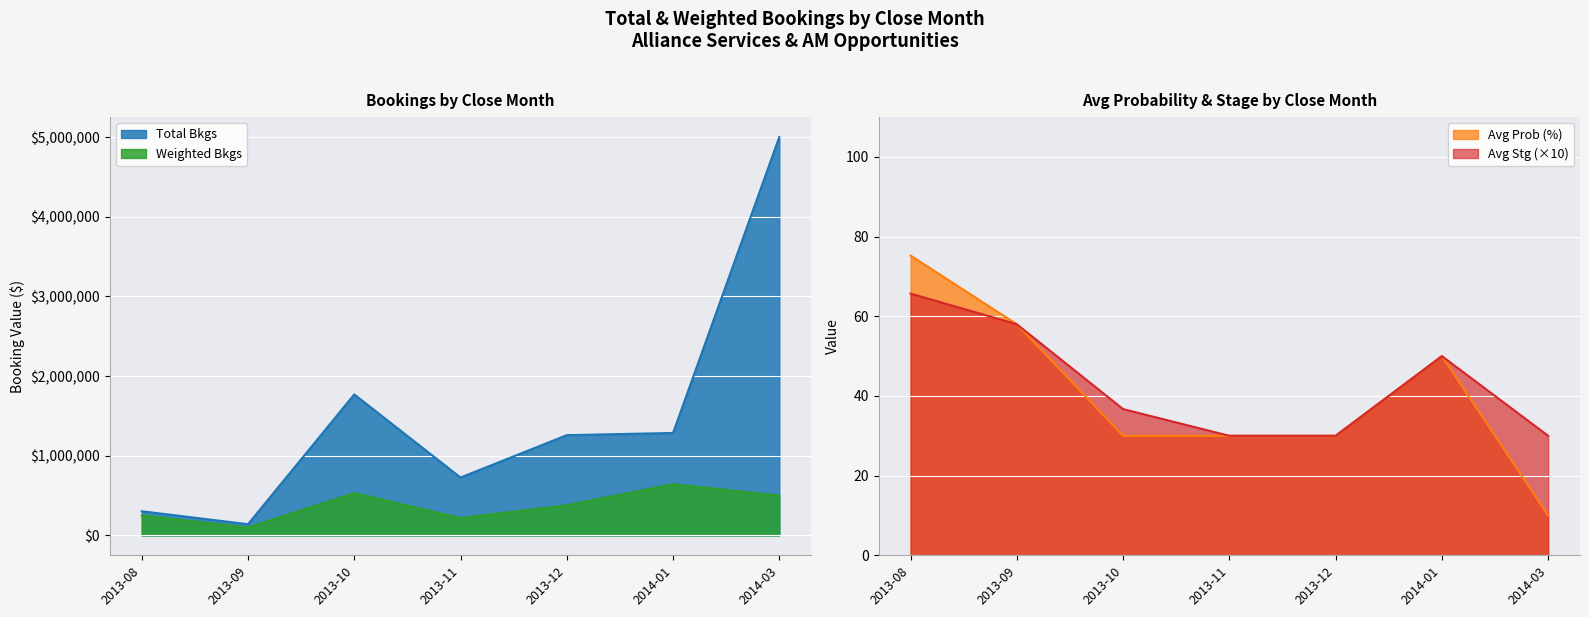

Does the chart display data point markers on the line(s)?

No